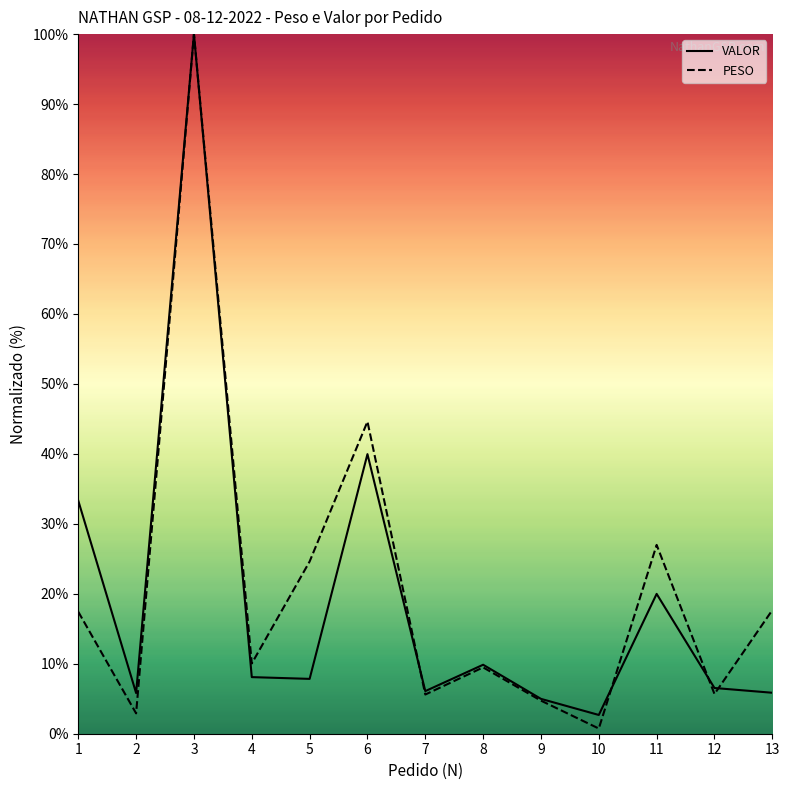

In VALOR, how many points are lower than both neighbors (excluding endpoints)?

4